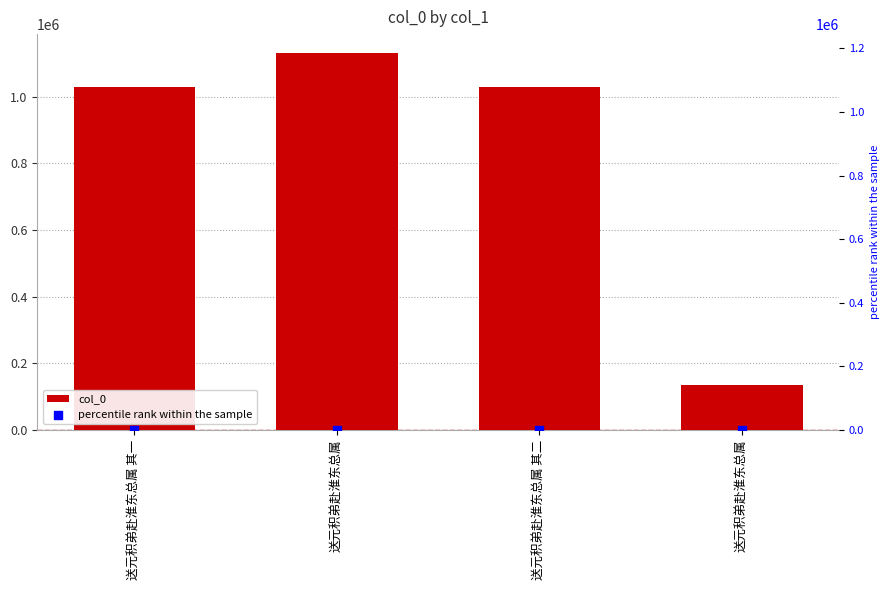

Which series contains the highest Y value?

col_0